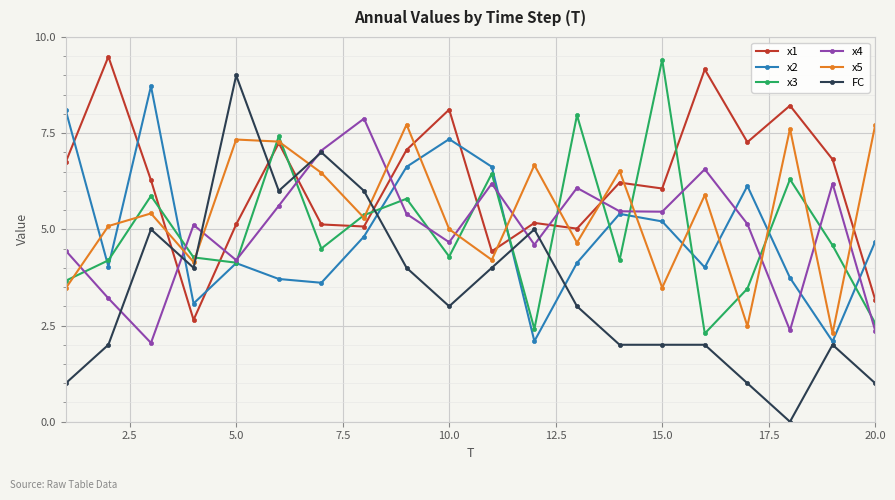

True or false: x4 has more than 1 interior local peaks.

True